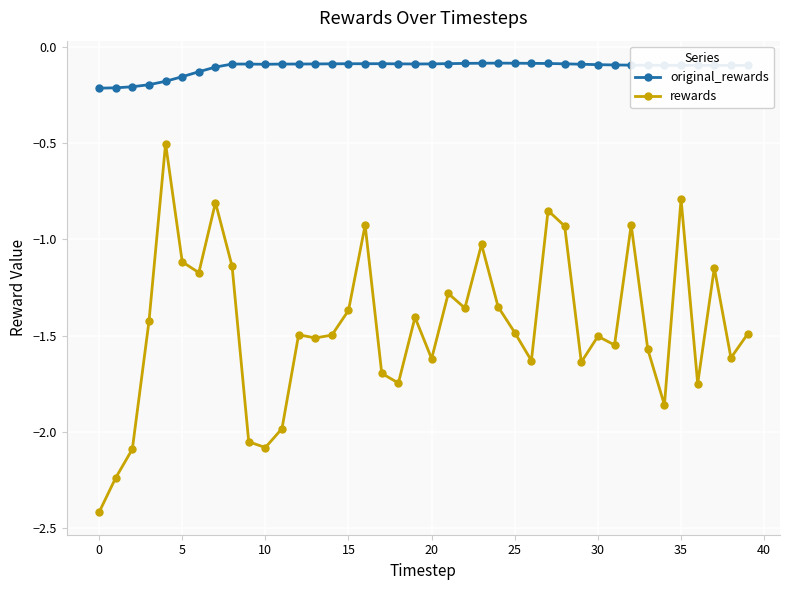

List the series in order of their overall mean, lowest first.

rewards, original_rewards